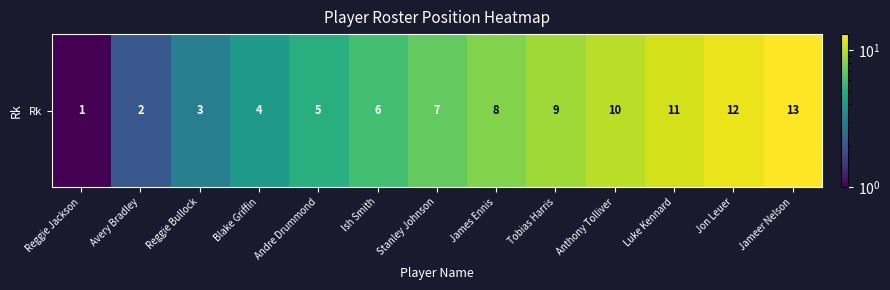

What is the change in value from James Ennis to Jon Leuer?

+4